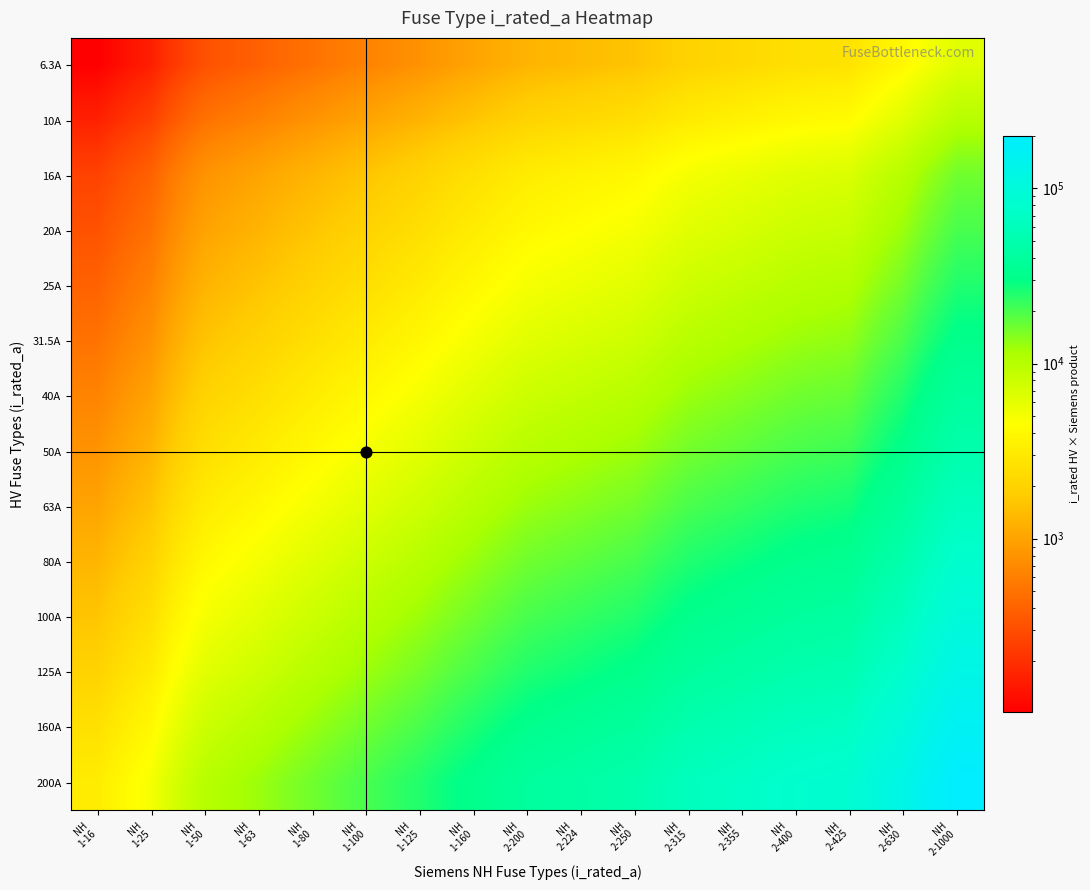

Which label corresponds to the largest value in the chart?

NH
2-1000